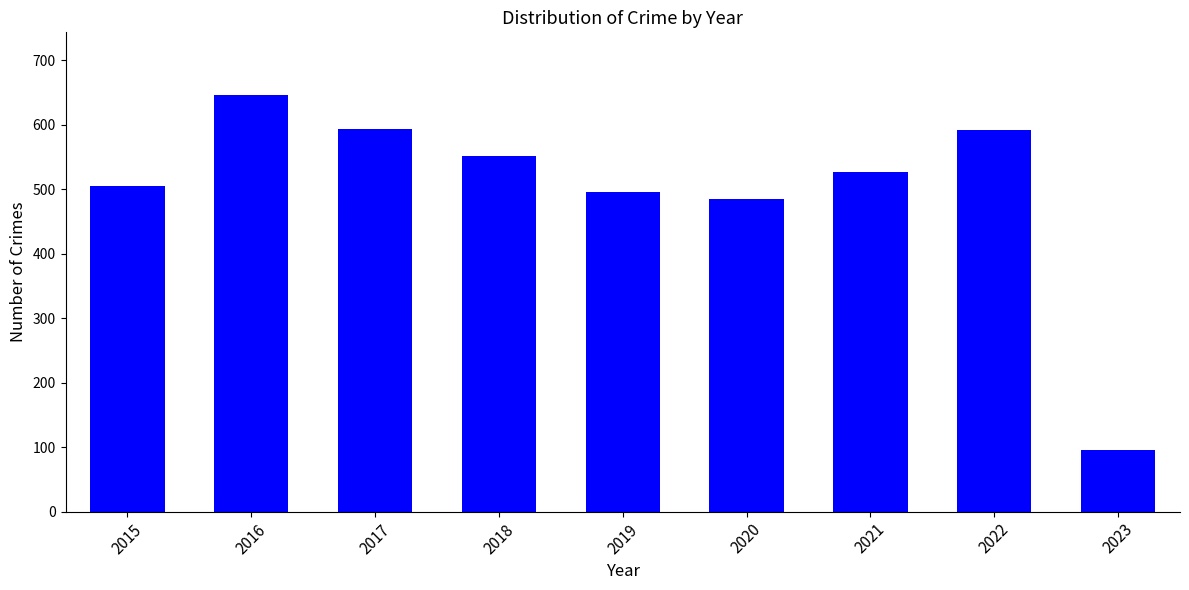

Which has a higher value, 2017 or 2016?

2016